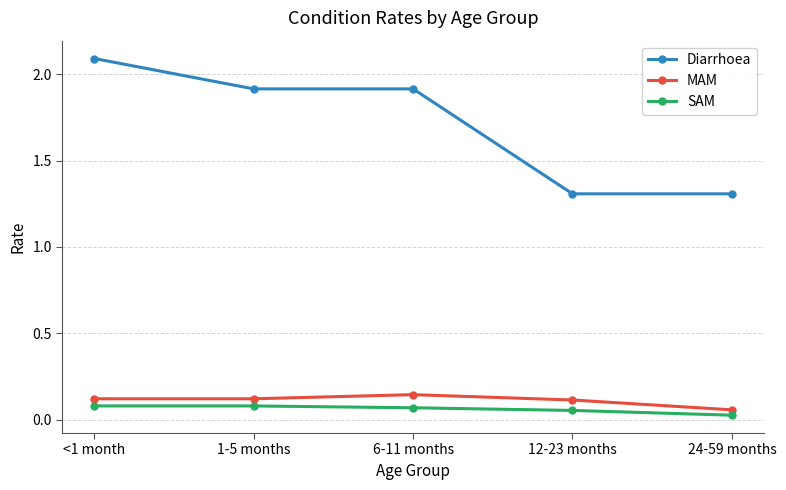

How many categories are shown in the chart?

5